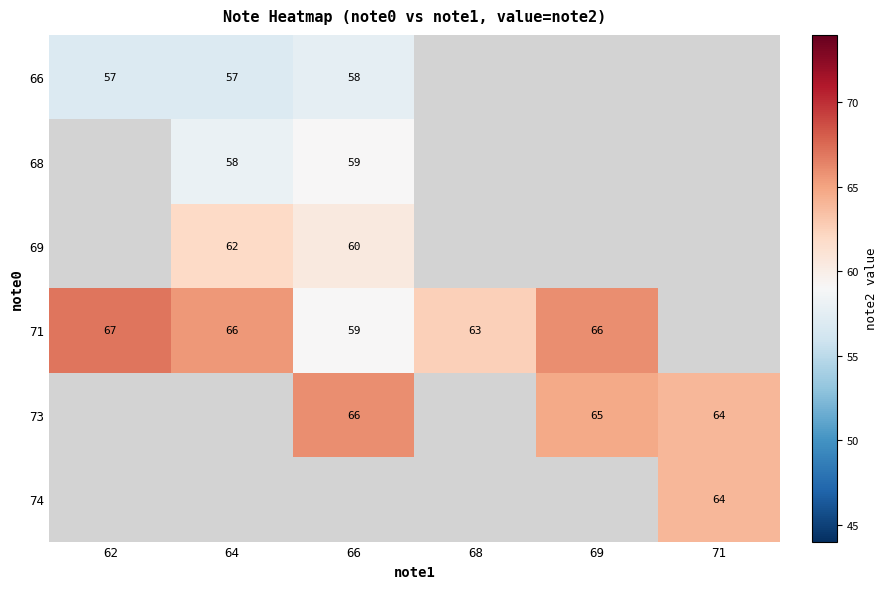

Between 68 and 64, which is larger?

64